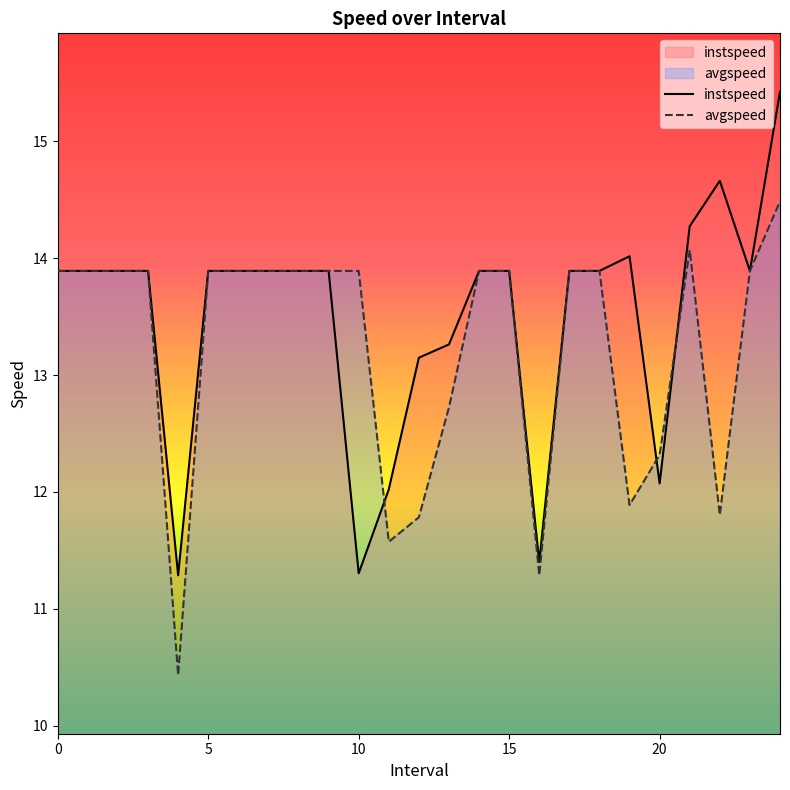

At which label is instspeed closest to 13?

12